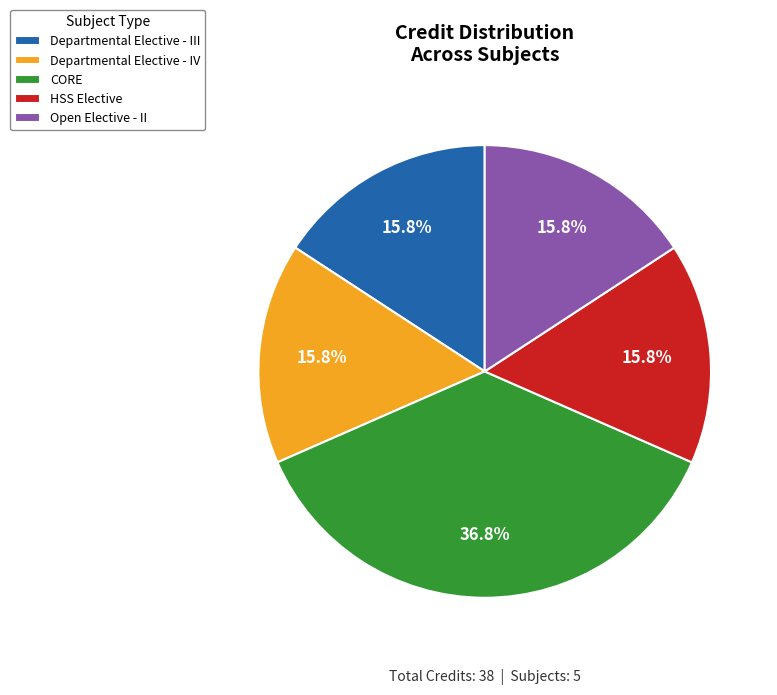

Which slice is the largest?

CORE